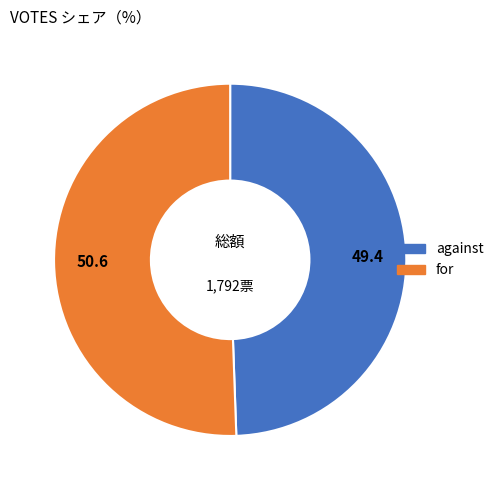

Which slice is the smallest?

against